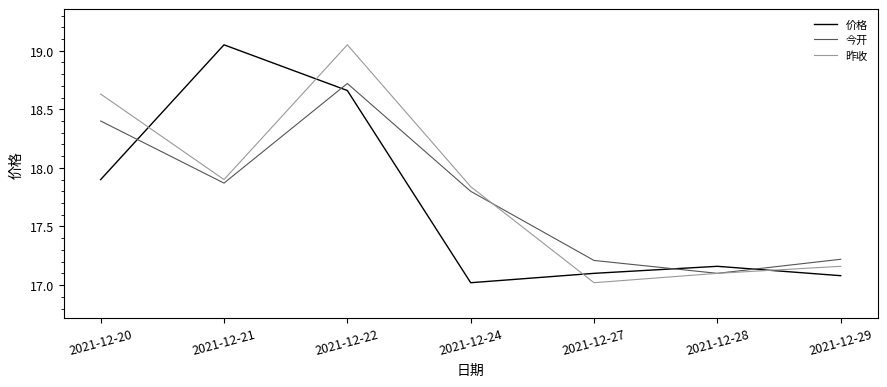

At 2021-12-20, list the series in order from largest to smallest.

昨收, 今开, 价格